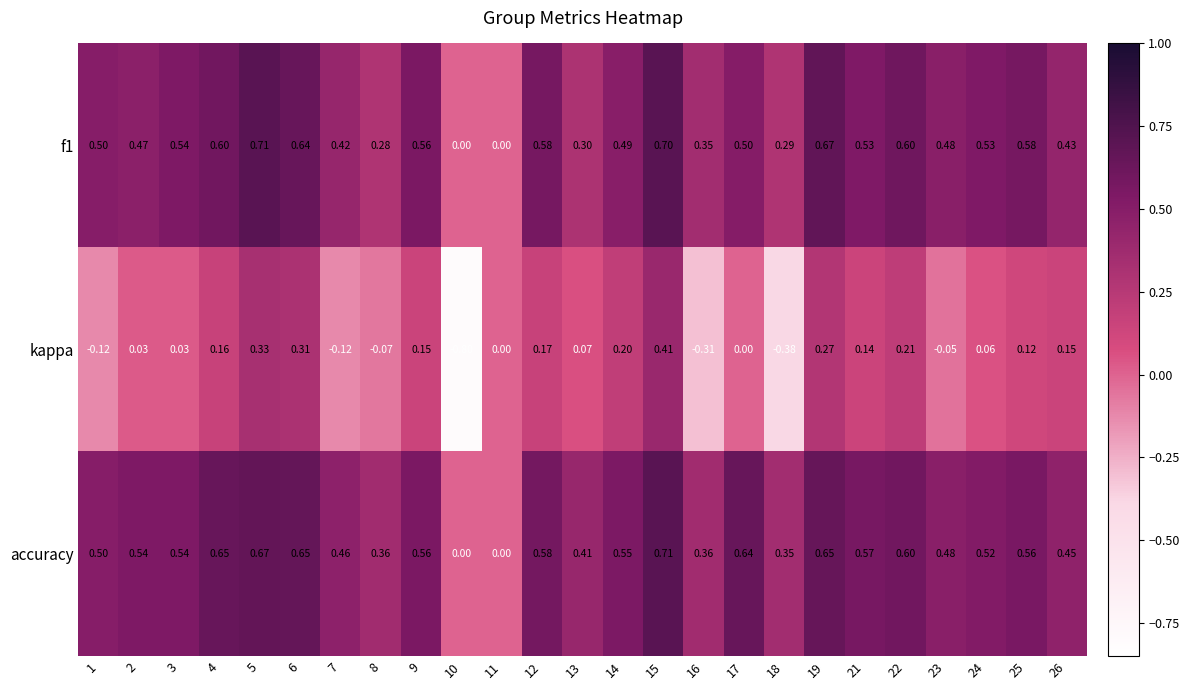

Is the value of f1 at 23 greater than the value of accuracy at 13?

Yes